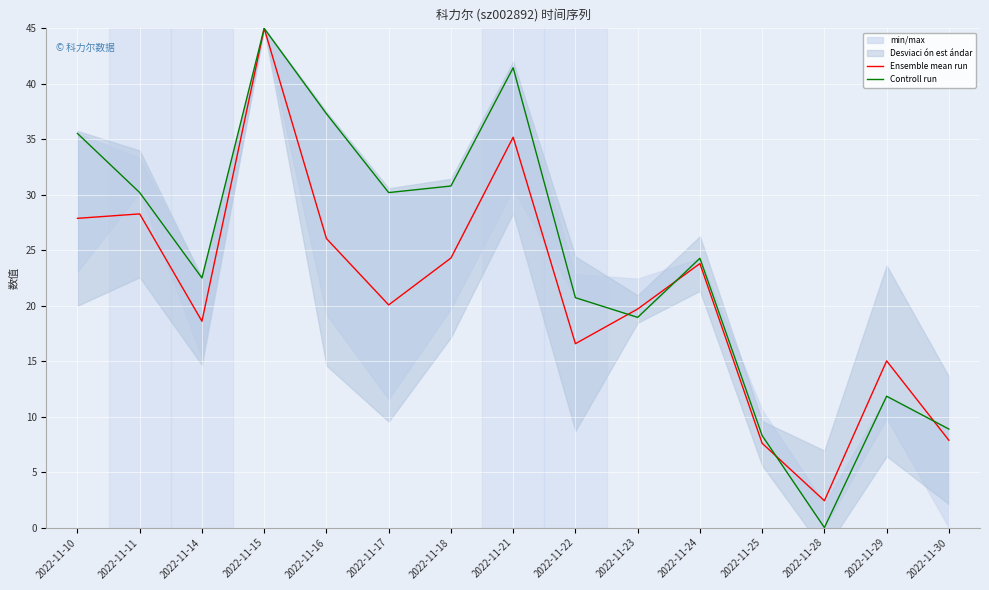

Which series has the largest range (max minus min)?

Controll run